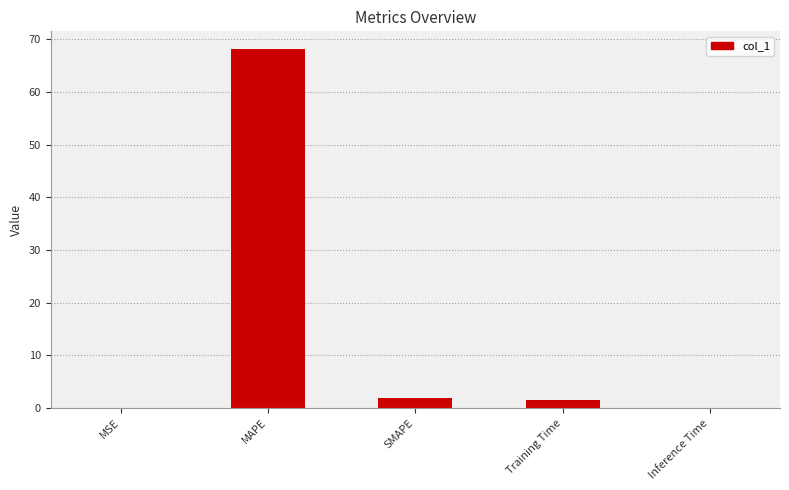

Which has a higher value, MAPE or Inference Time?

MAPE